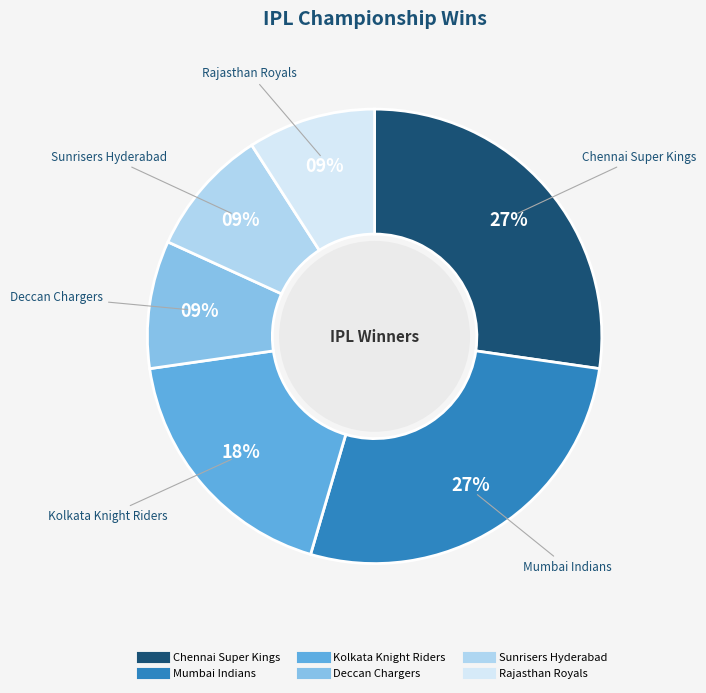

Count the number of slices in the pie.

6